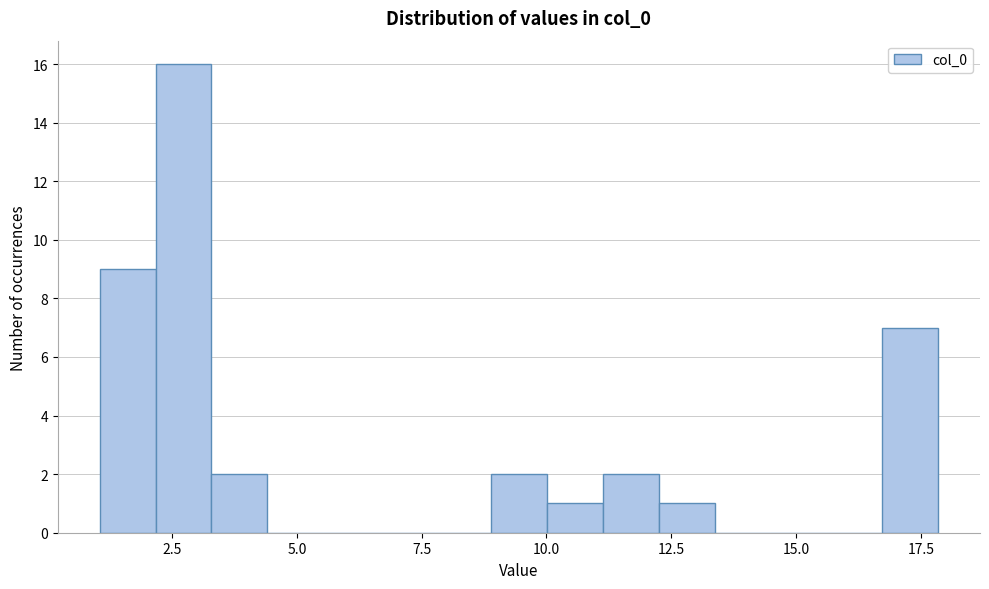

Read against the x-axis, roughly where is the centre of the tallest bar?

2.5